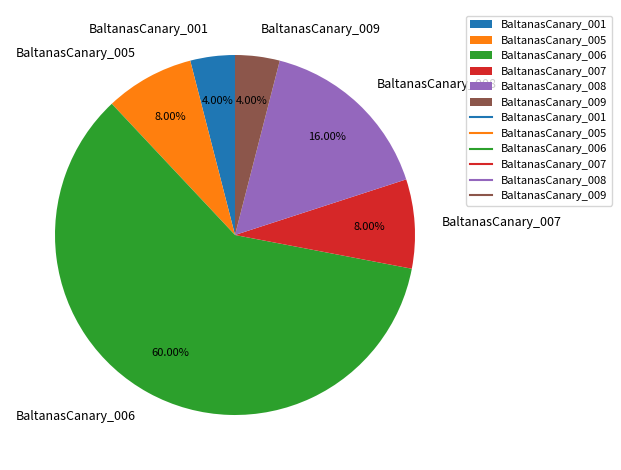

Is there any slice that represents more than half of the pie?

Yes